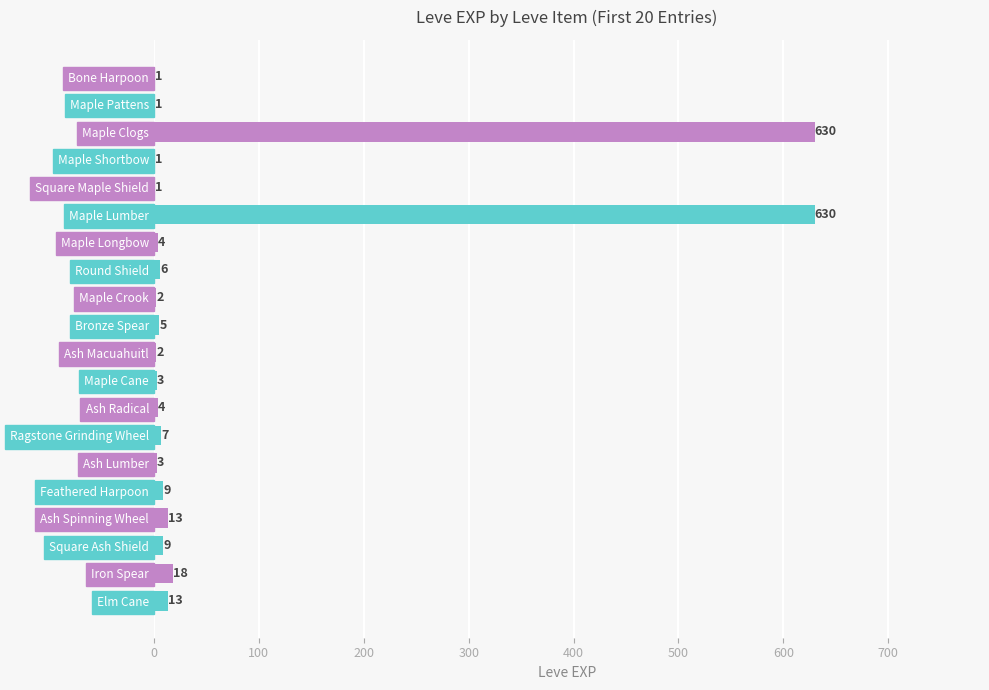

At which label is the value closest to 315?

Iron Spear